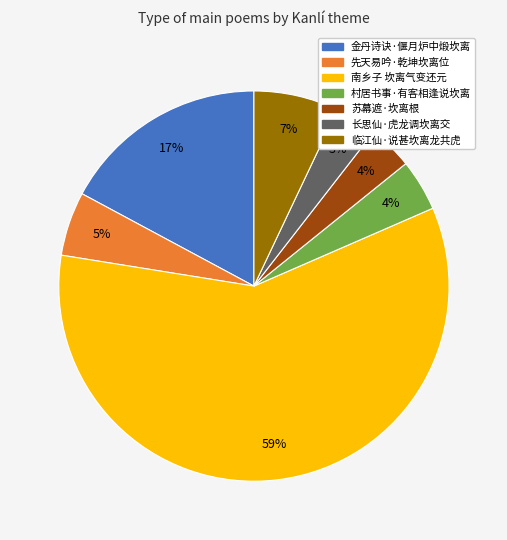

Which slice is the largest?

南乡子 坎离气变还元